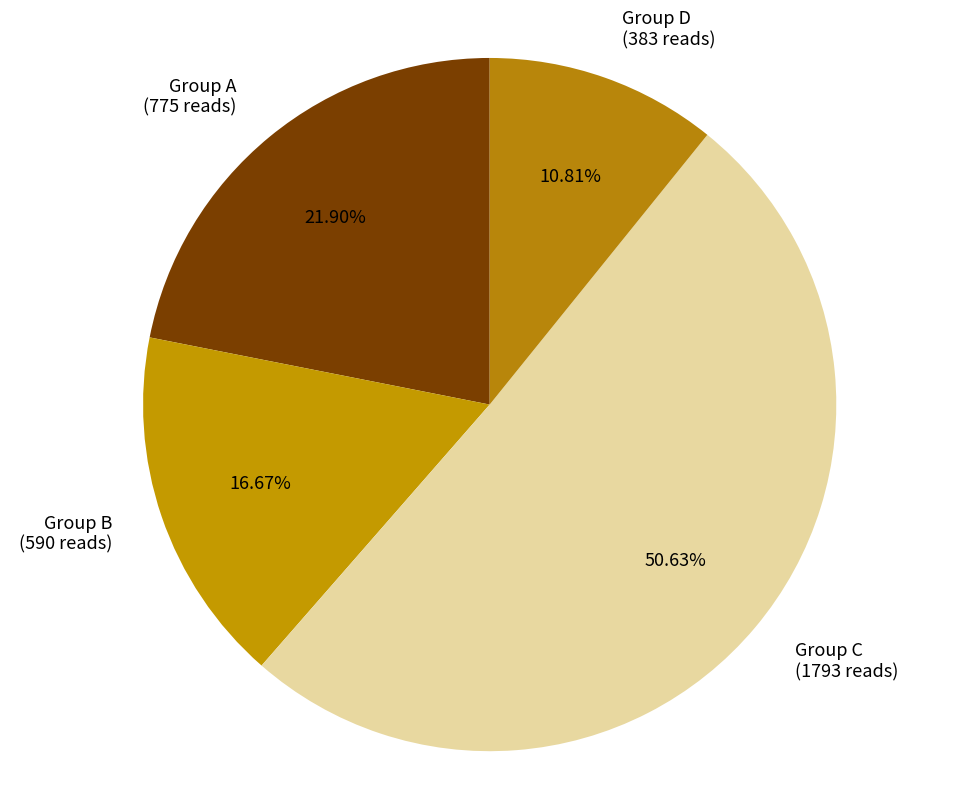

Rank the categories by value from highest to lowest.

Group C (1793 reads), Group A (775 reads), Group B (590 reads), Group D (383 reads)